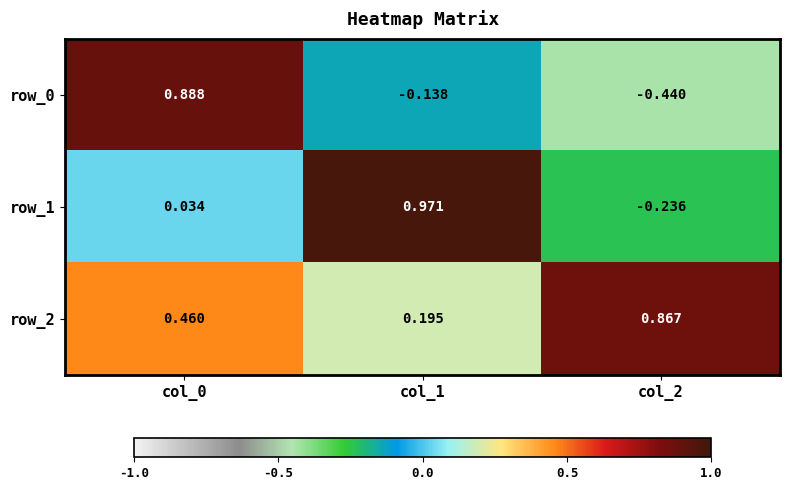

How many data points in row_0 are above 0?

1